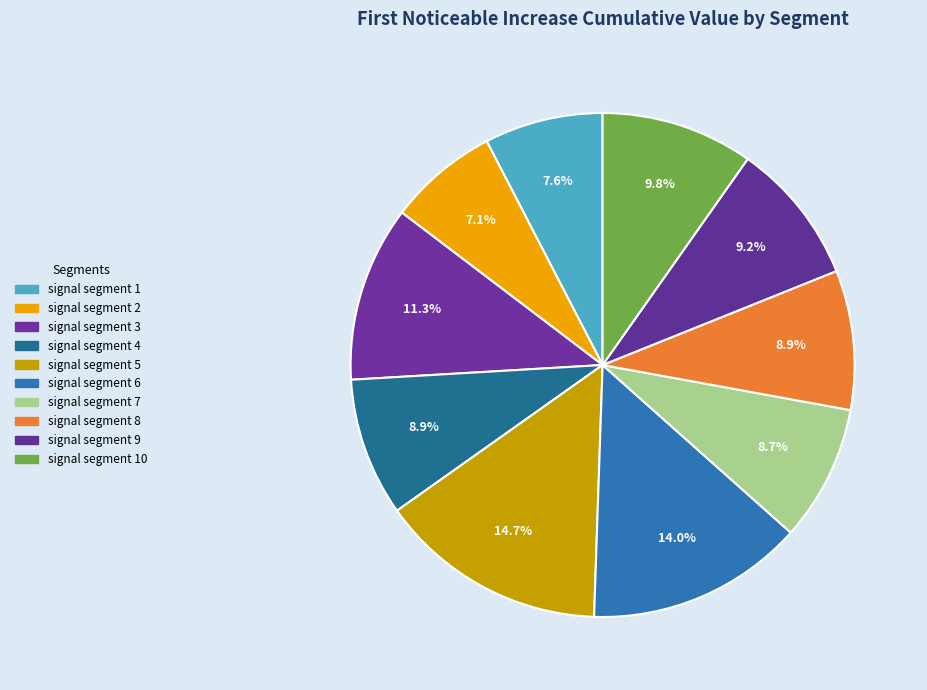

What percentage is the signal segment 8 slice, to the nearest percent?

9%